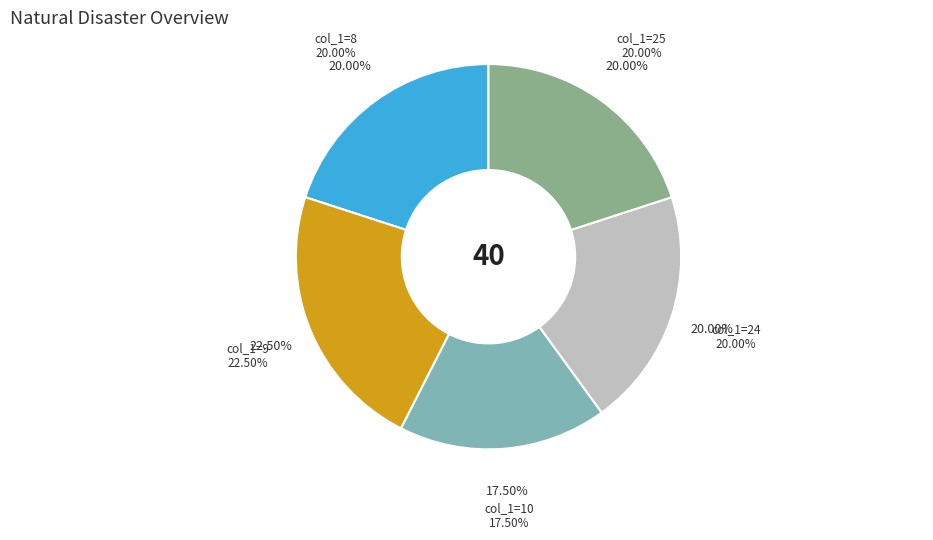

Does 10 account for over 50% of the chart?

No